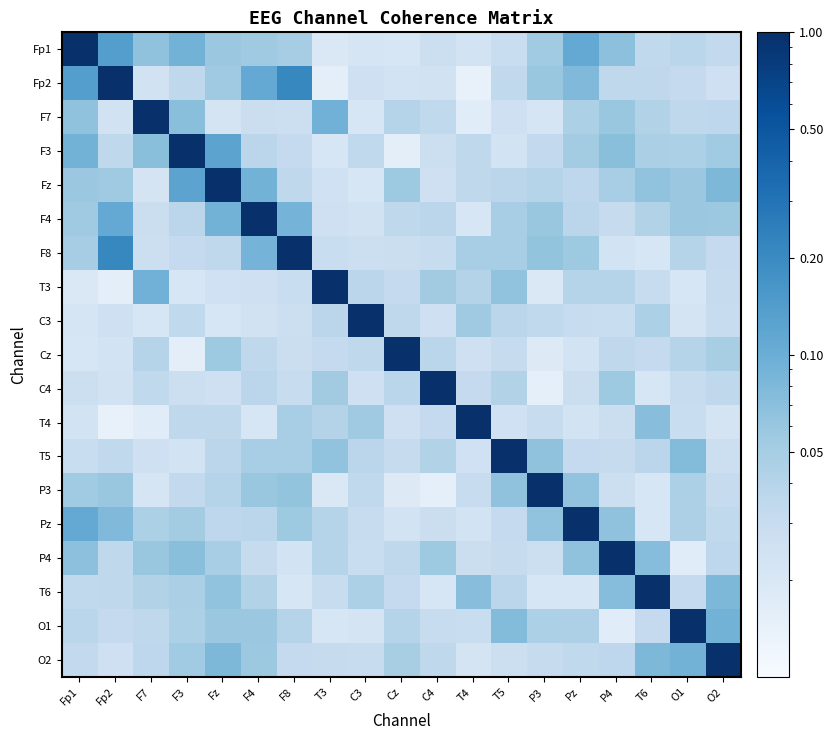

At how many categories does at least one series exceed 0?

19